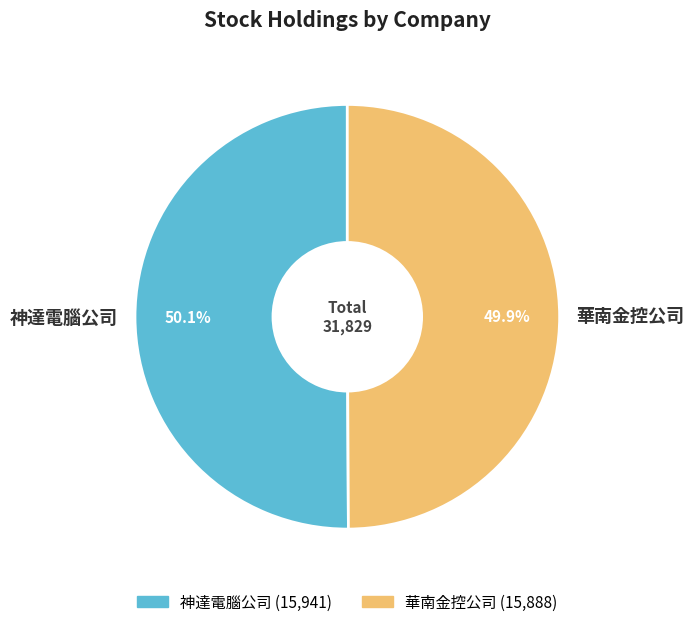

Approximately how many times larger is the value at 華南金控公司 compared to 神達電腦公司?

1.0